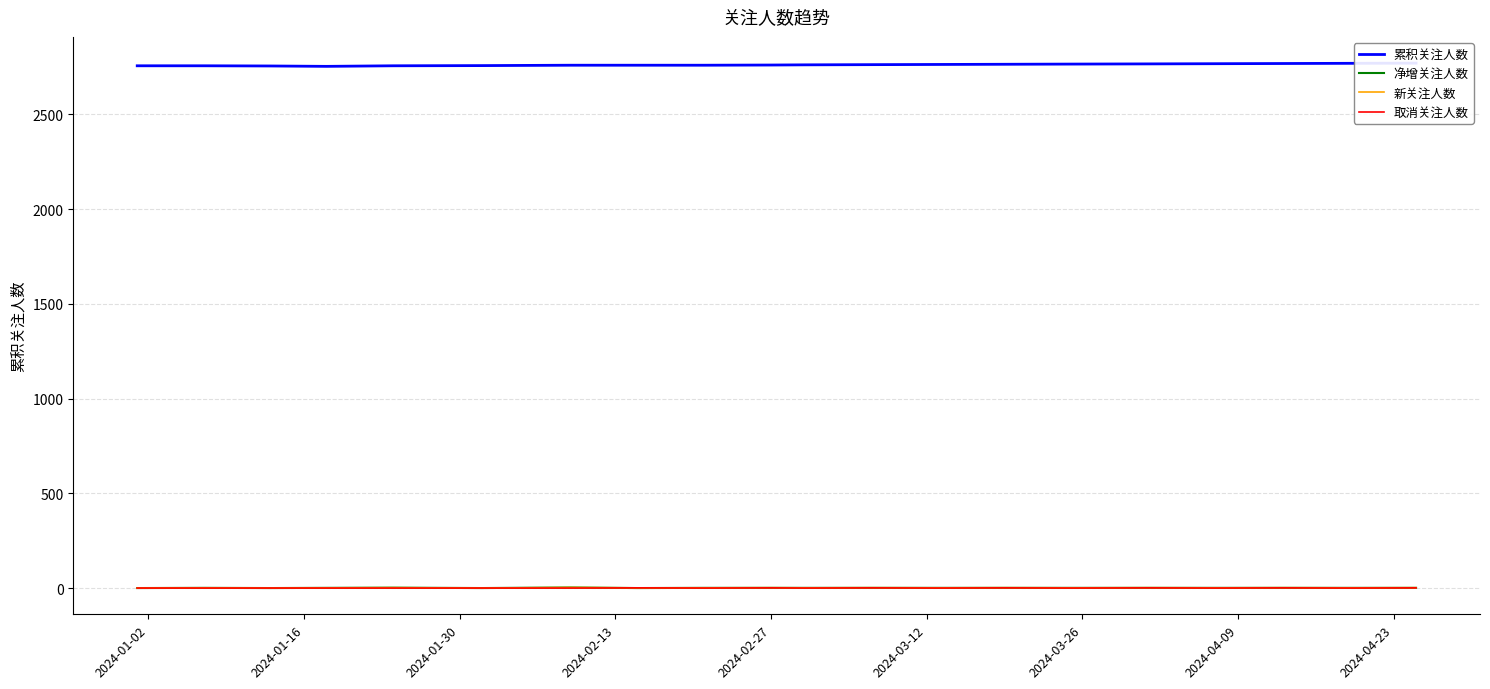

What are all the series names shown in the legend?

累积关注人数, 净增关注人数, 新关注人数, 取消关注人数